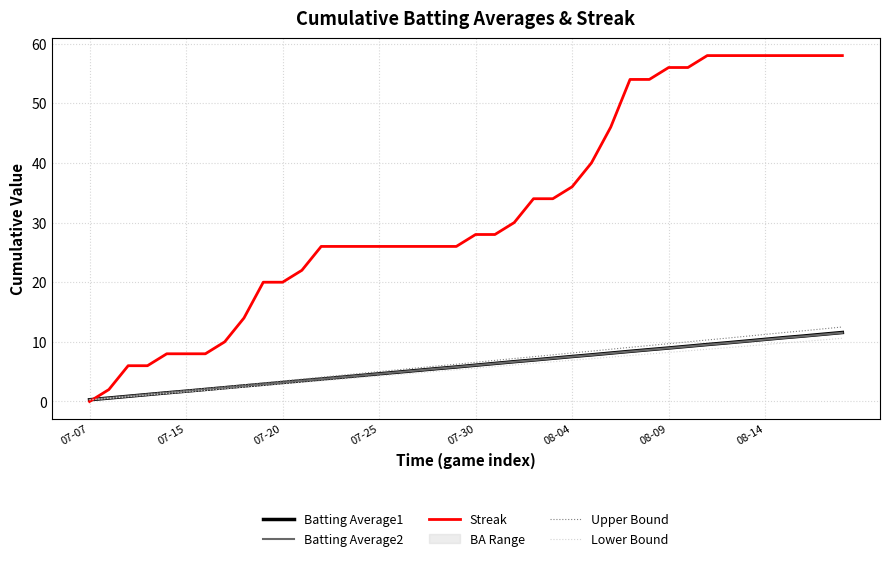

What is the difference between the second highest and minimum values in the Batting Average2 series?

10.9